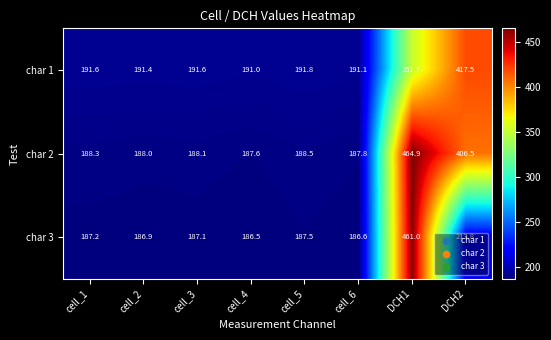

What is the approximate value of char 1 at DCH1?

351.7